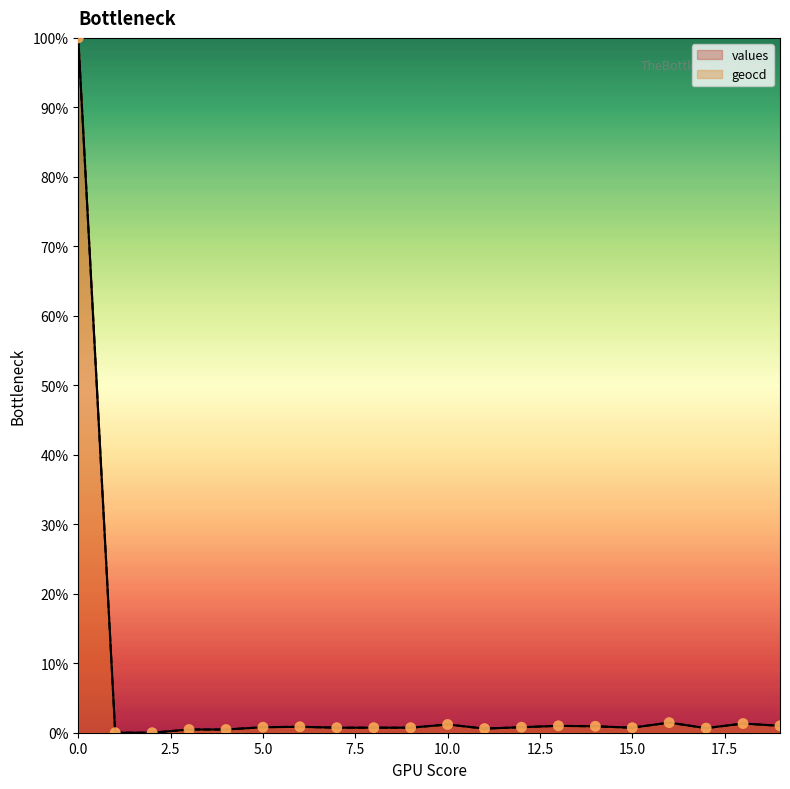

Which series has the largest total across all categories?

geocd